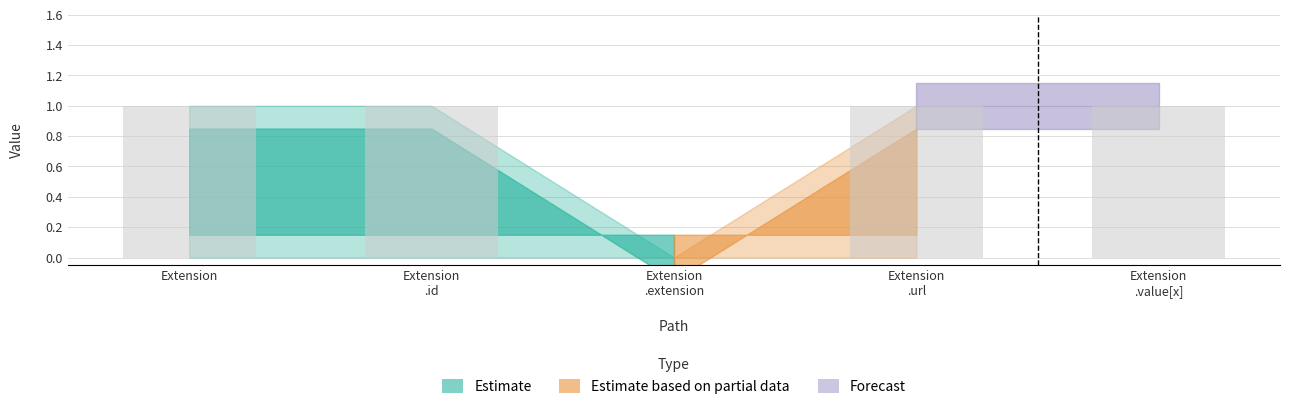

Are the bars horizontal?

No